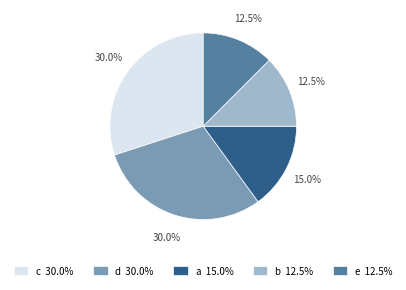

Is there any slice that represents more than half of the pie?

No